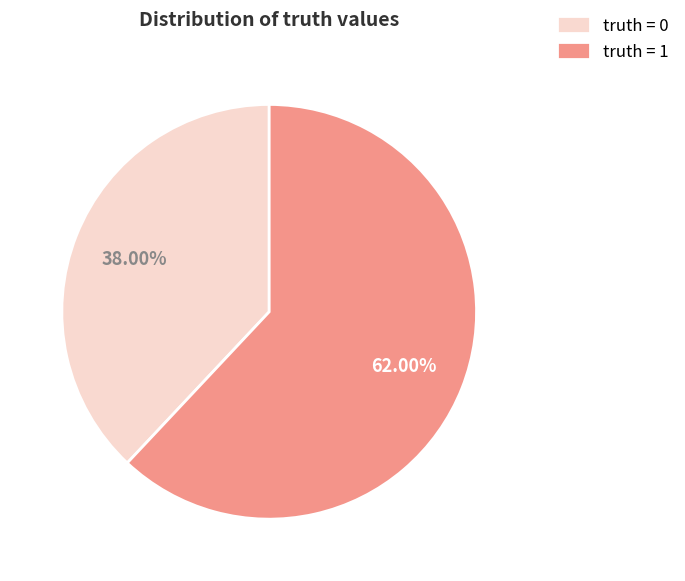

How many slices are in this pie chart?

2